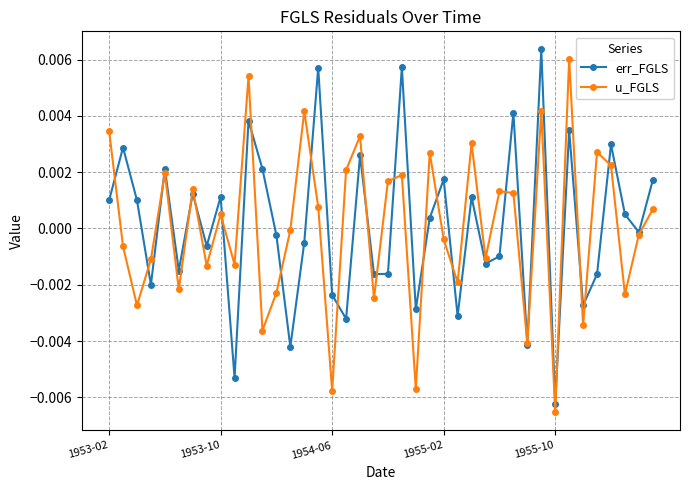

How many interior local valleys does the u_FGLS series have?

14